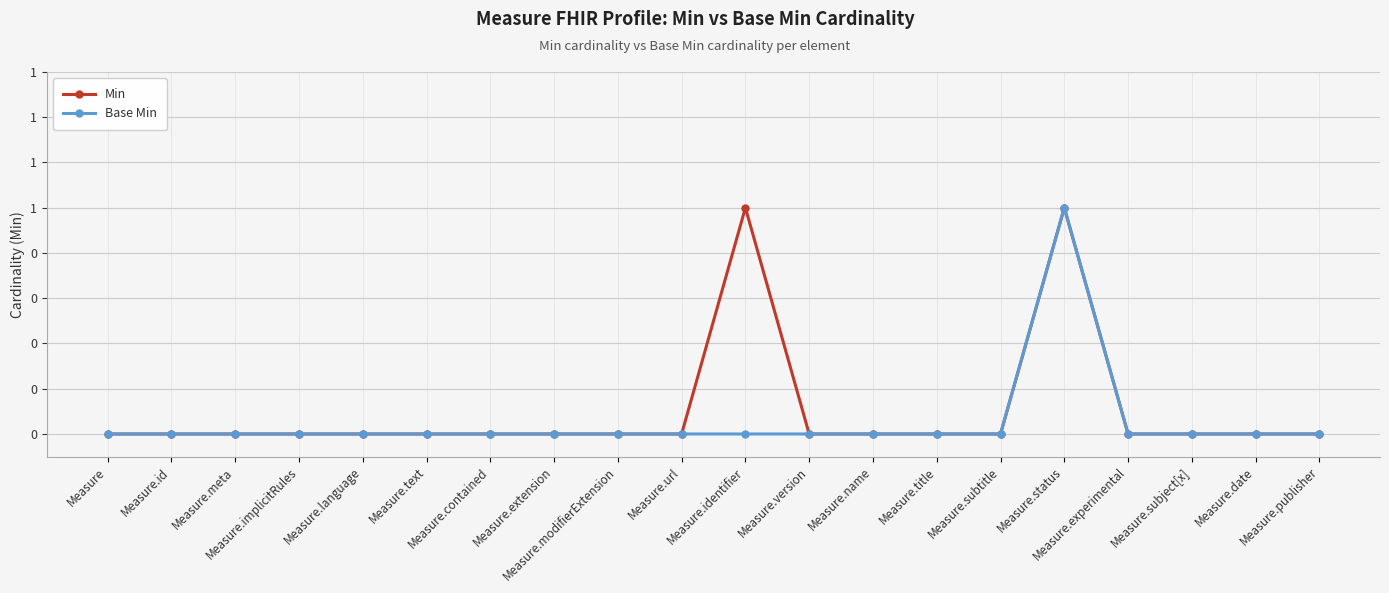

True or false: Base Min and Min cross at least once.

False